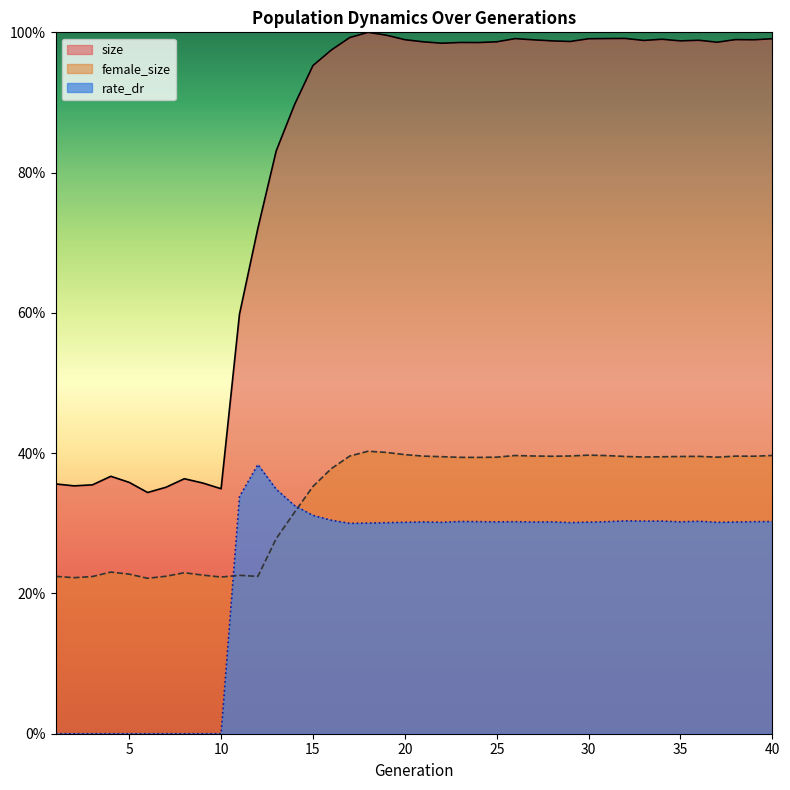

Rank the series by their maximum value, from lowest to highest.

rate_dr, female_size, size